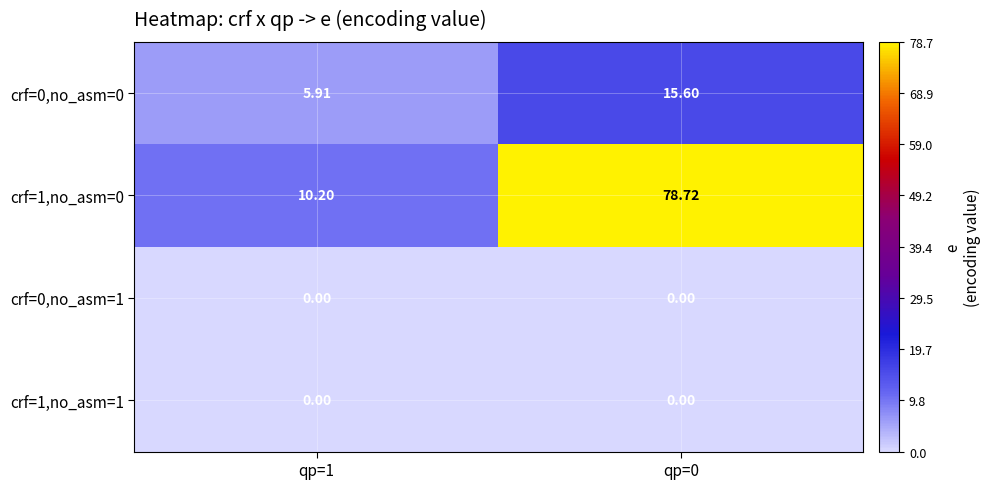

Is the value of crf=0,no_asm=1 at qp=1 greater than the value of crf=1,no_asm=0 at qp=0?

No